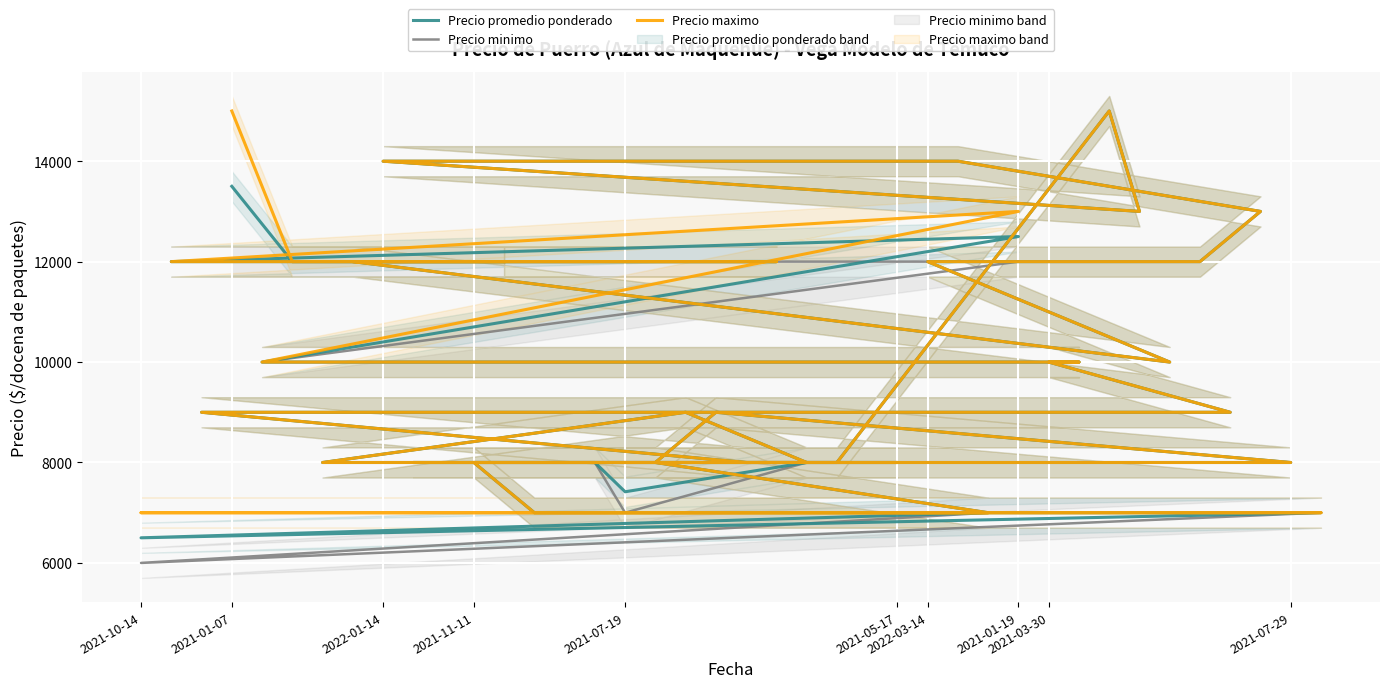

In Precio promedio ponderado, how many points are higher than both neighbors (excluding endpoints)?

4